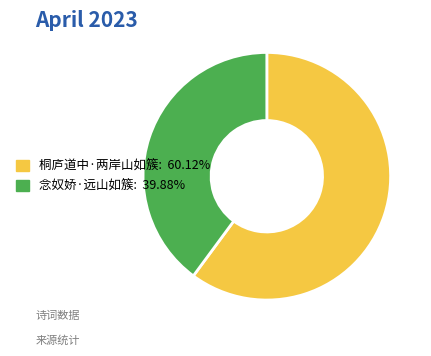

How many segments does this pie chart have?

2